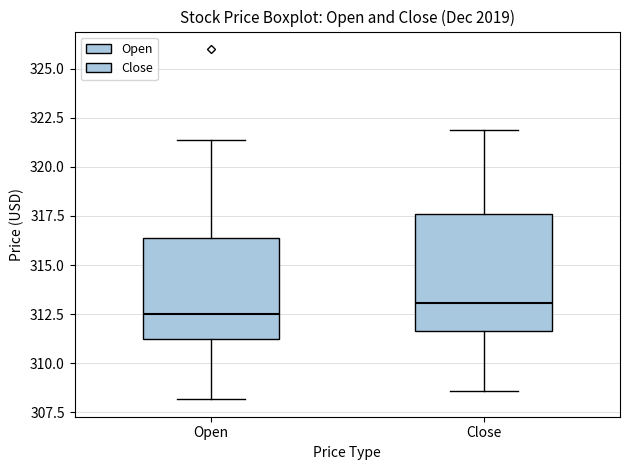

Which box has the lowest median line?

Open